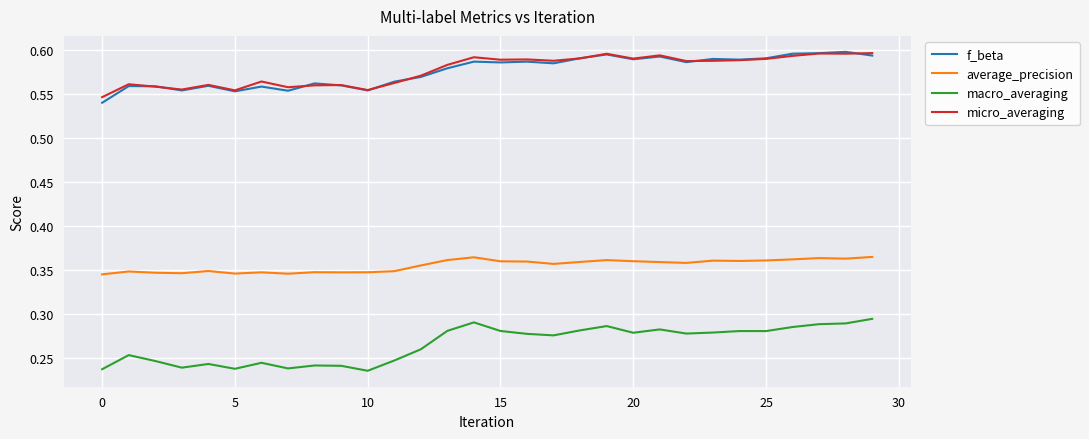

True or false: micro_averaging and macro_averaging cross at least once.

False